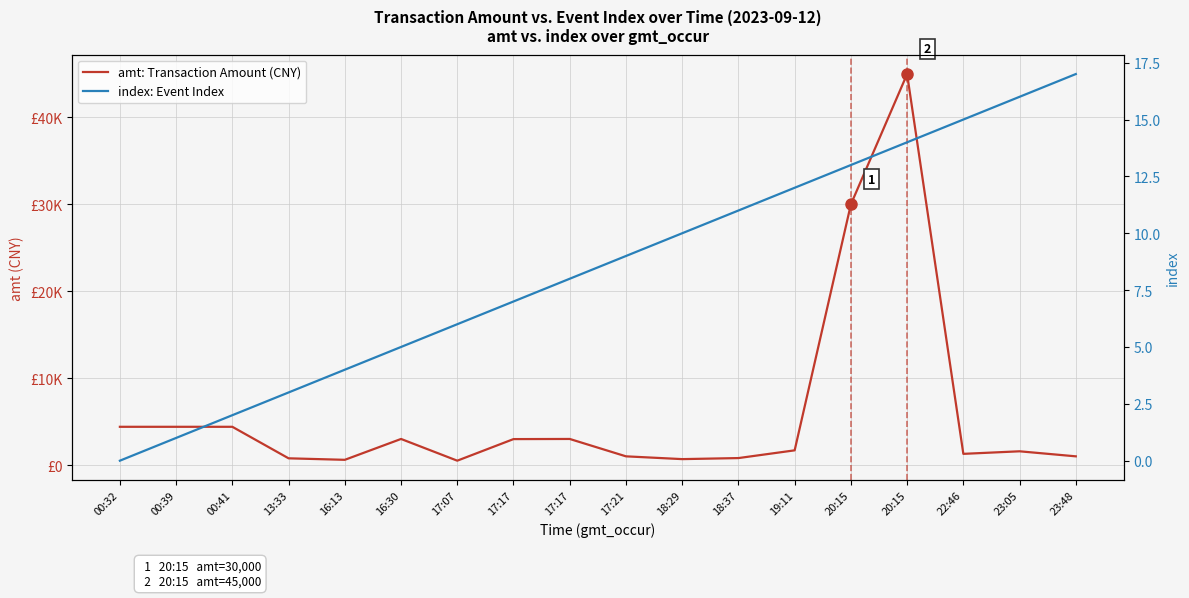

True or false: index: Event Index has more than 2 points higher than both neighbors.

False